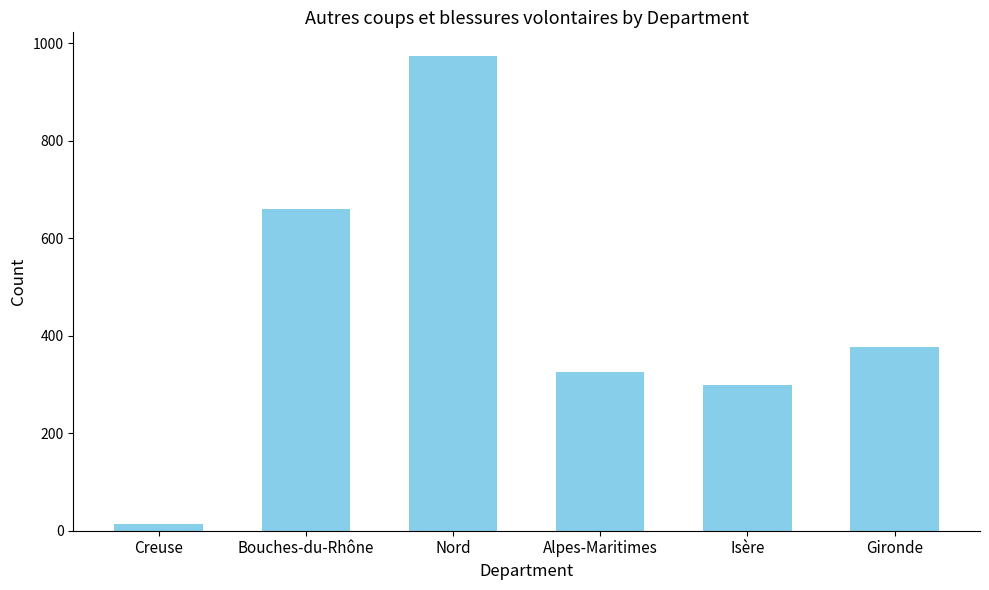

Reading left to right, transcribe all the data shown in this chart.

13	661	974	325	299	376